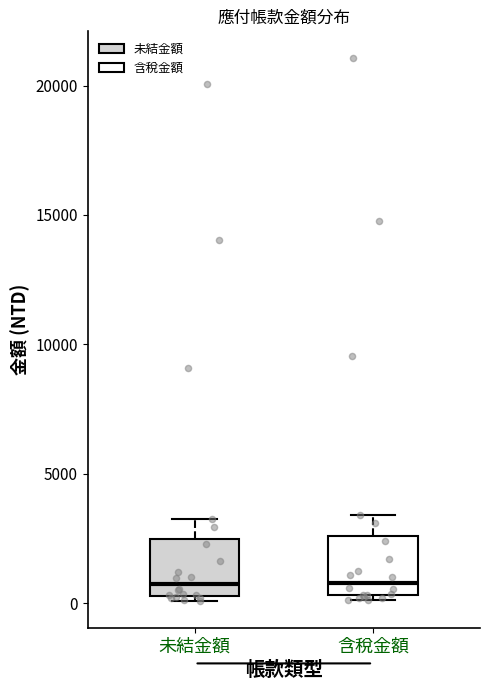

Where is the upper edge of the box for 未結金額 on the y-axis? The values are not printed on the chart, so give them approximately, as read against the axis.

2500